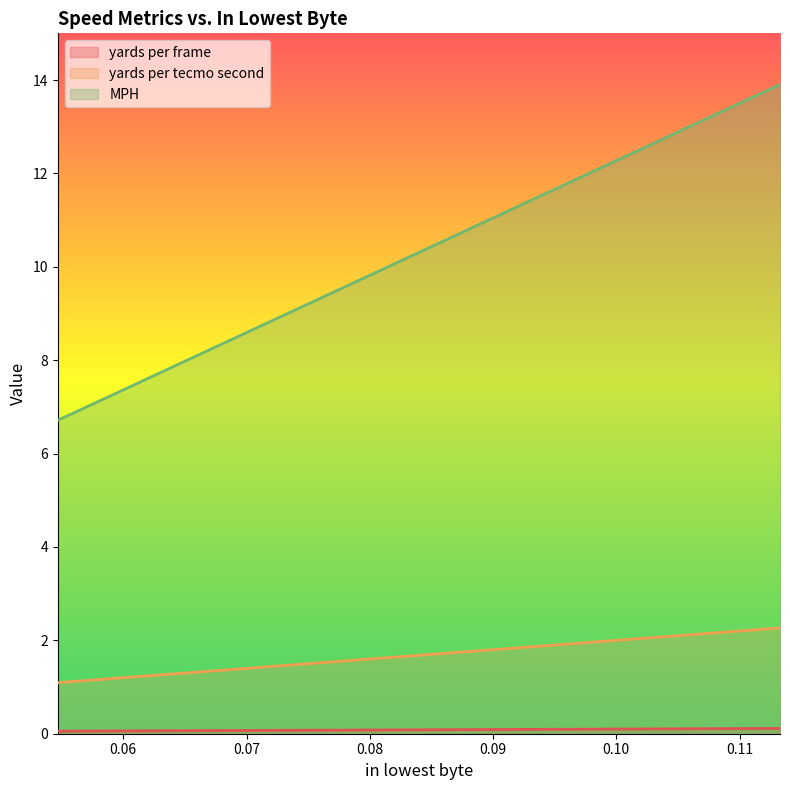

What is the label of the 16th point from the right?

0.0546875